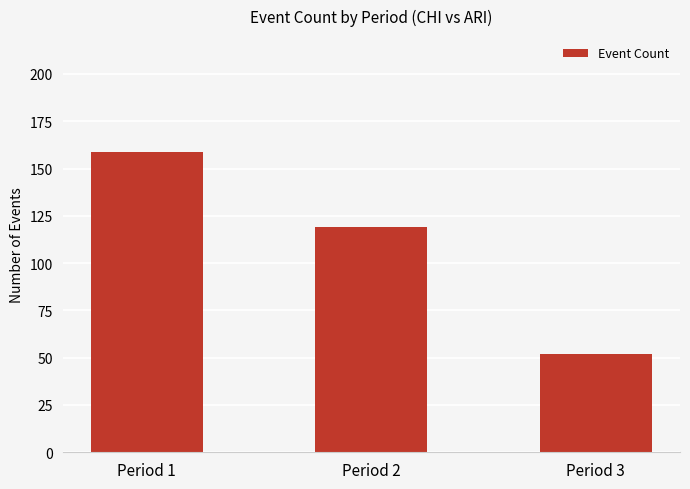

The value at Period 2 is 64. True or false?

False